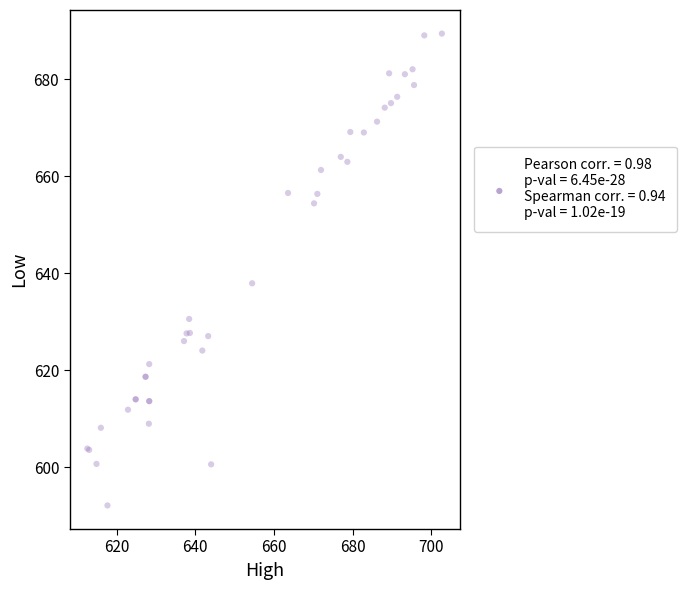

What Y value in the scatter plot is closest to 640?

637.9